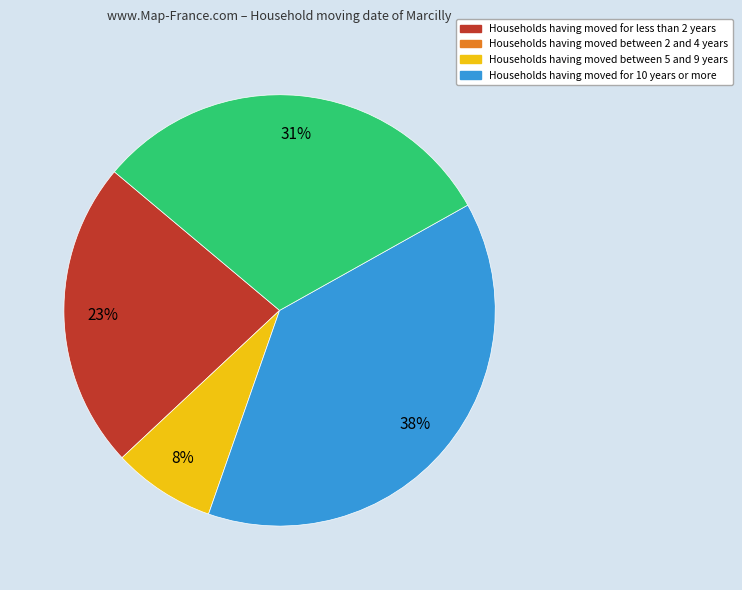

To the nearest percent, what is the average slice percentage?

25%